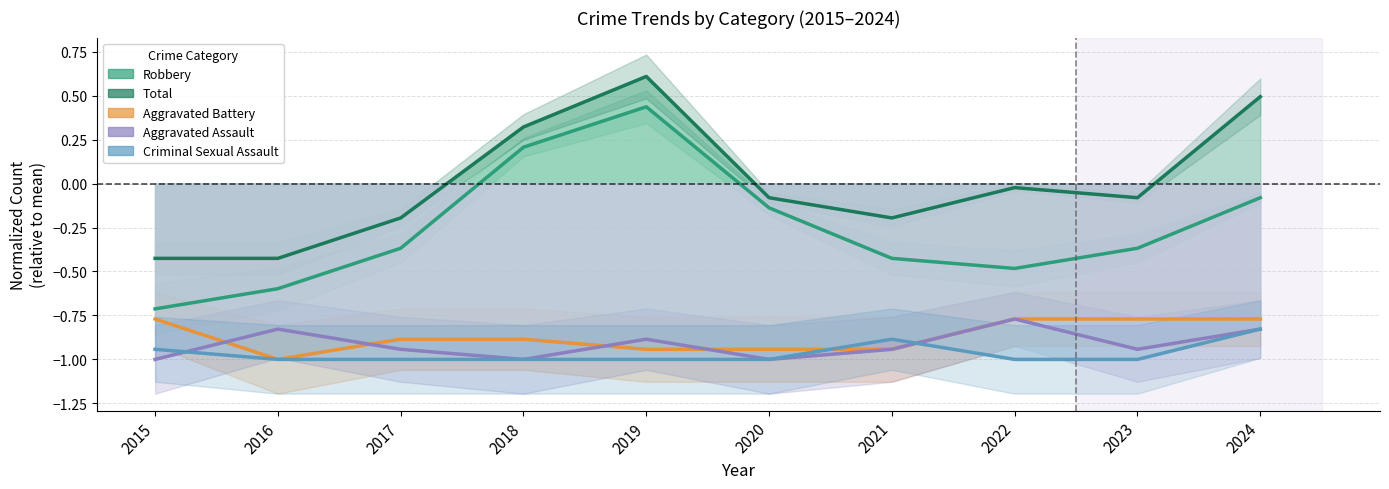

At which category does Aggravated Assault reach its first local peak?

2016